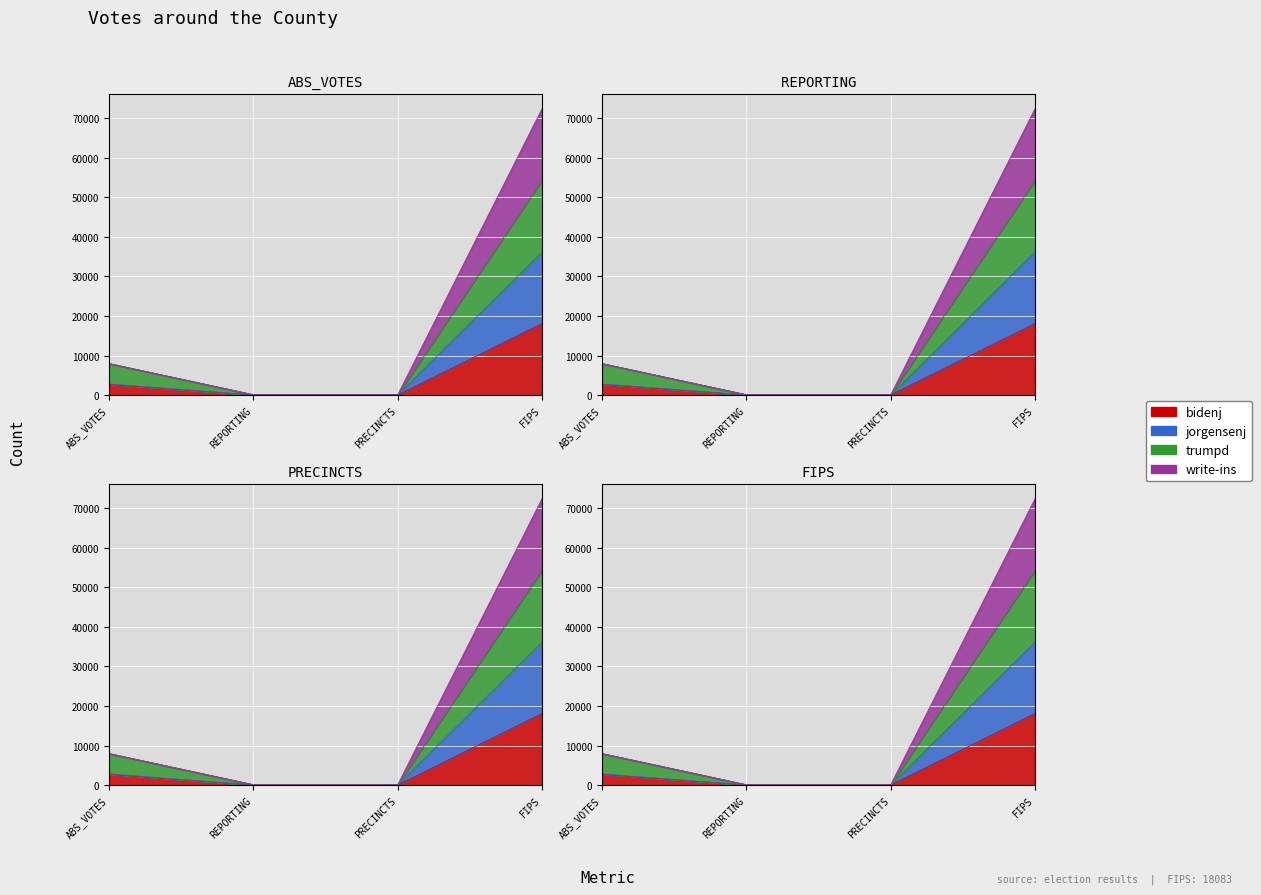

True or false: jorgensenj has more than 0 points higher than both neighbors.

False